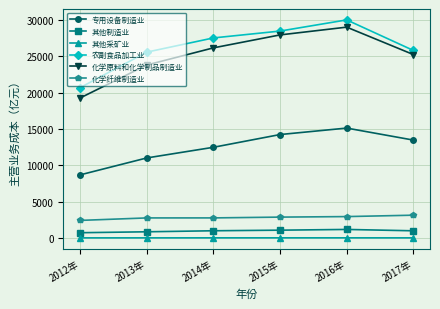

What is the minimum value shown in the chart?

11.5